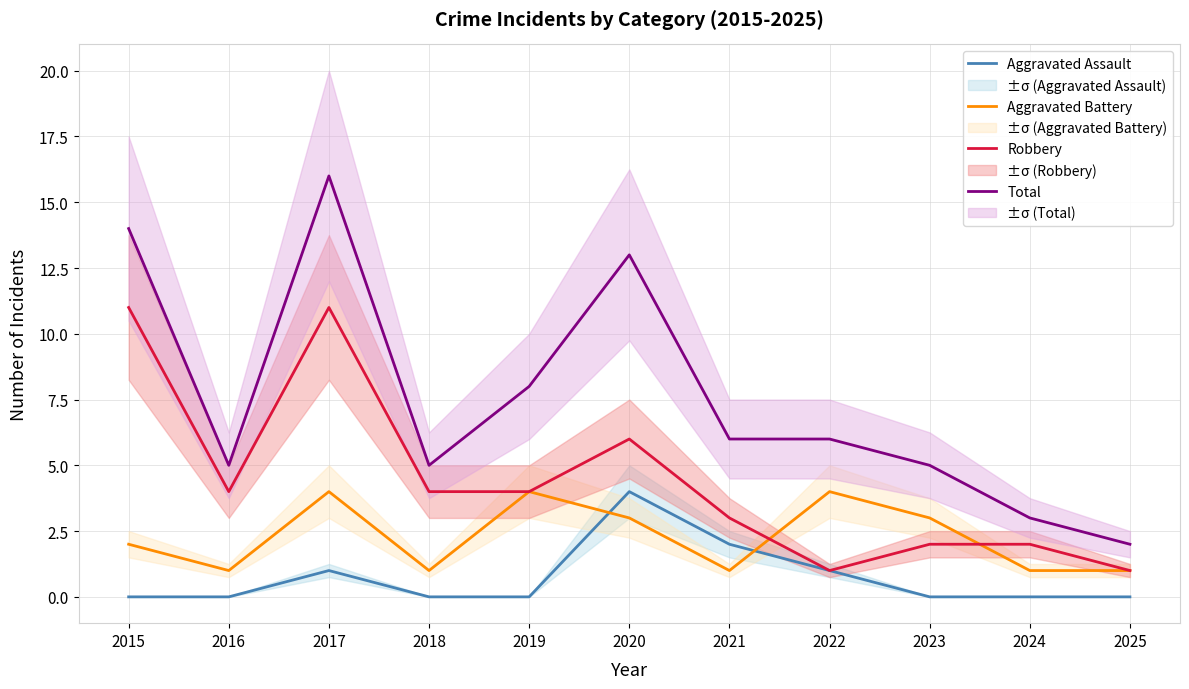

How many Aggravated Assault values are between 0 and 1?

9